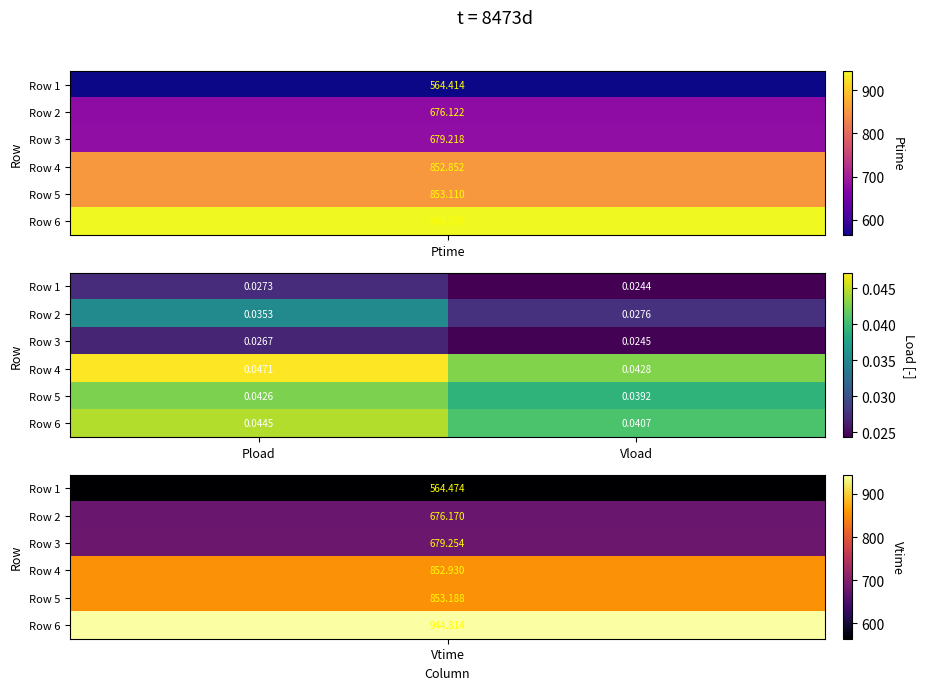

At which category is the sum across all series the highest?

Pload